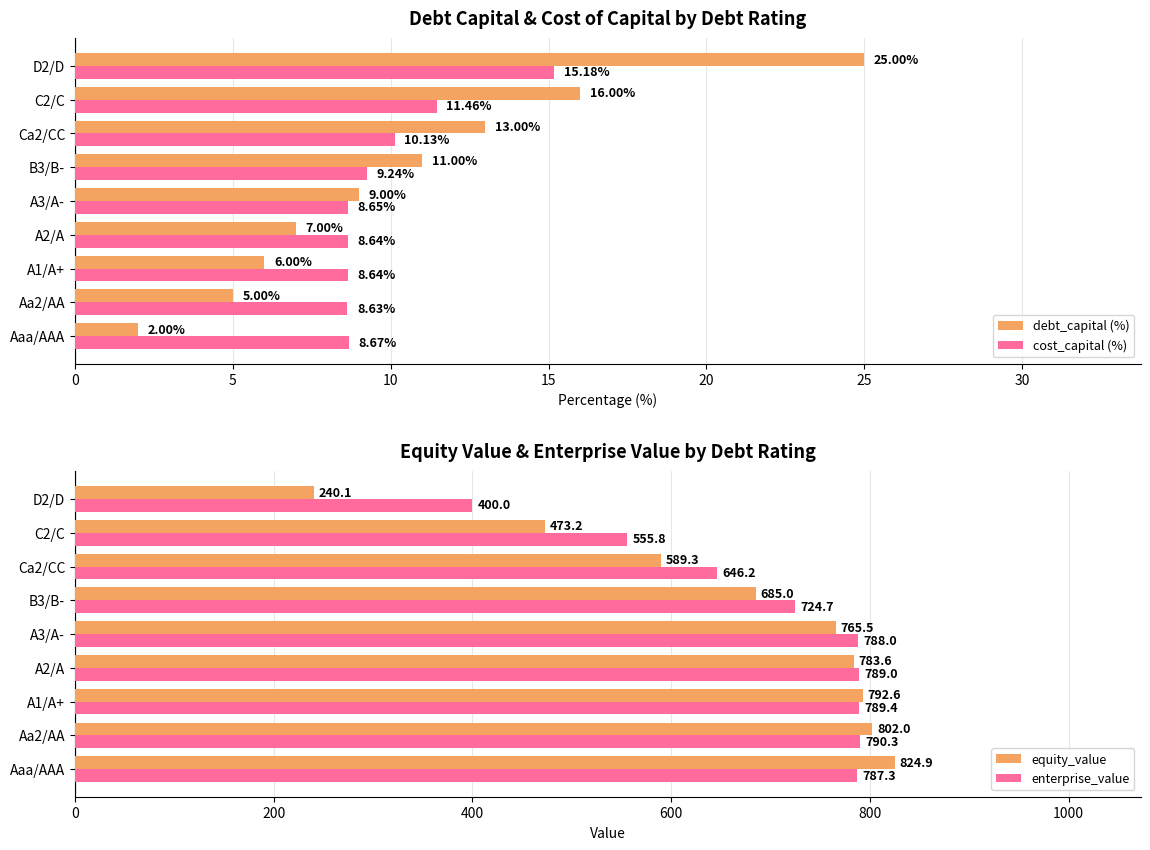

List the labels in order of debt_capital (%) value, smallest first.

Aaa/AAA, Aa2/AA, A1/A+, A2/A, A3/A-, B3/B-, Ca2/CC, C2/C, D2/D